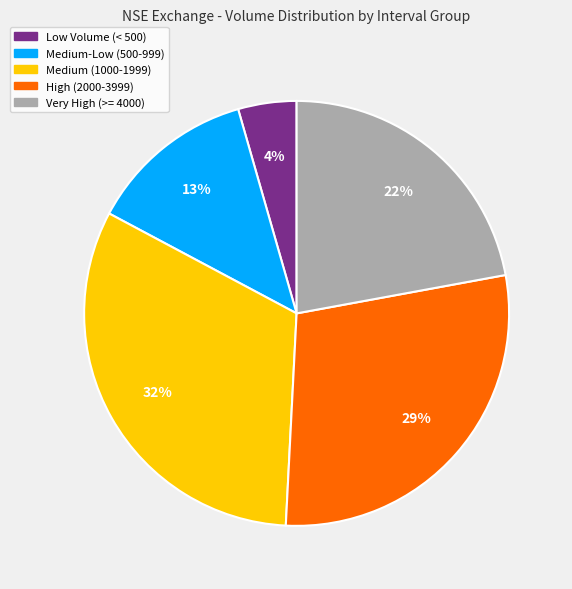

How many segments does this pie chart have?

5